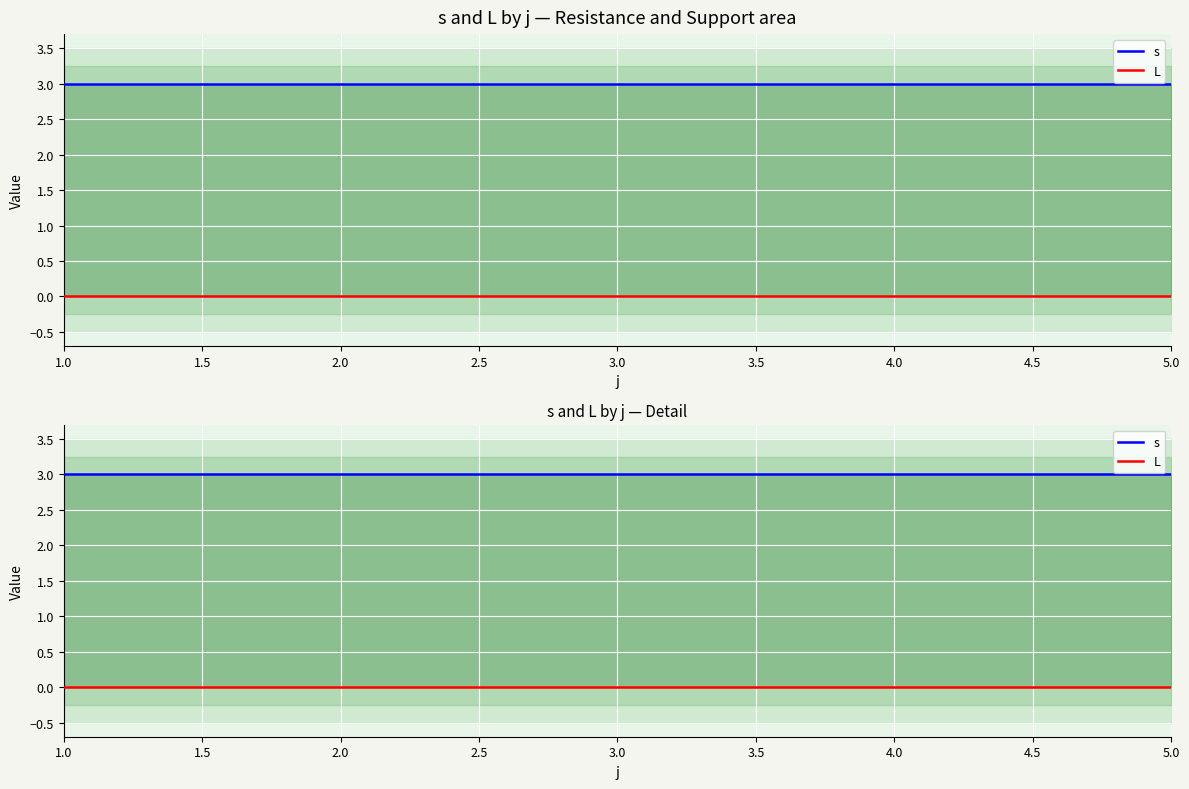

Is it true that s equals 1 at 2.0?

False